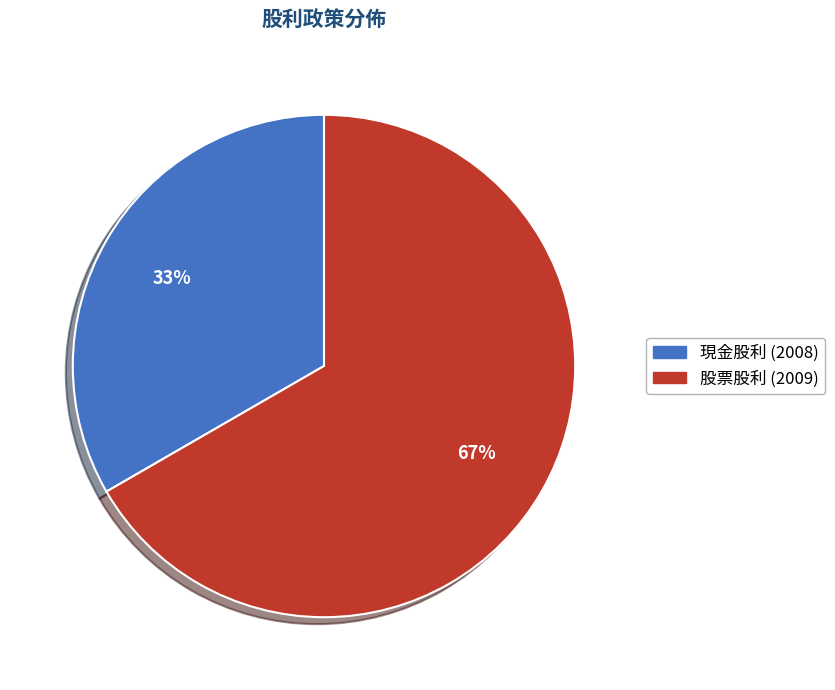

Does any single category account for the majority?

Yes